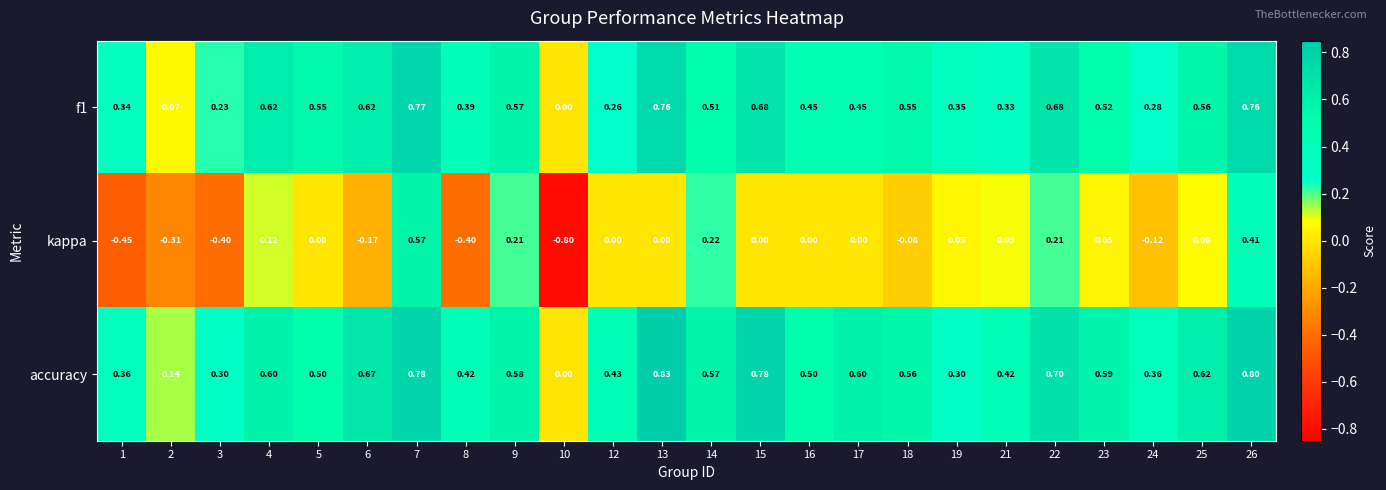

Which series has the largest total across all categories?

accuracy